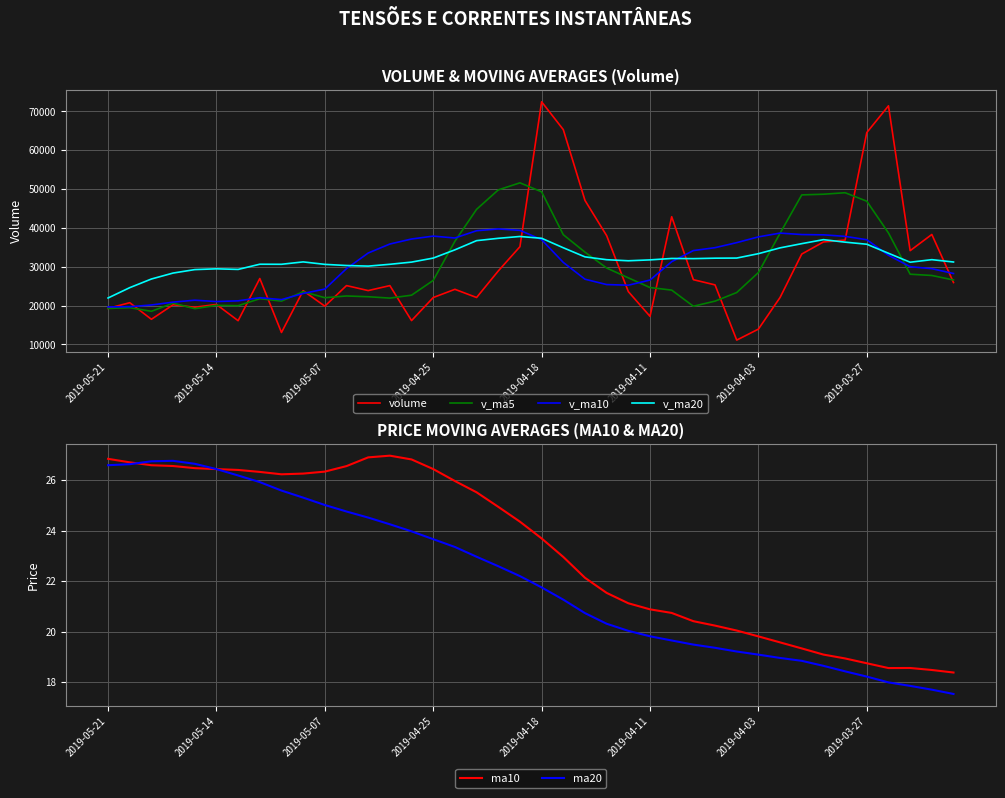

Which series ends up on top after the final intersection of v_ma20 and v_ma5?

v_ma20